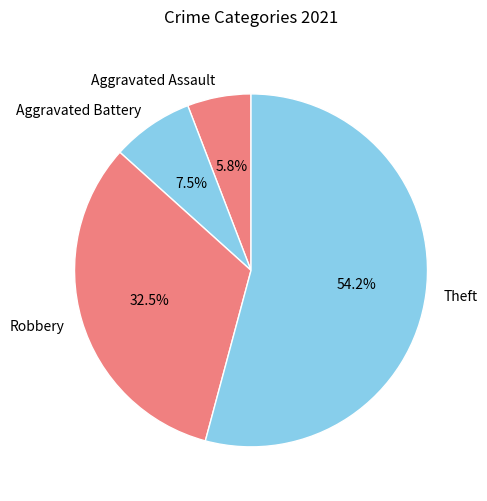

Which slice represents more than half of the pie?

Theft